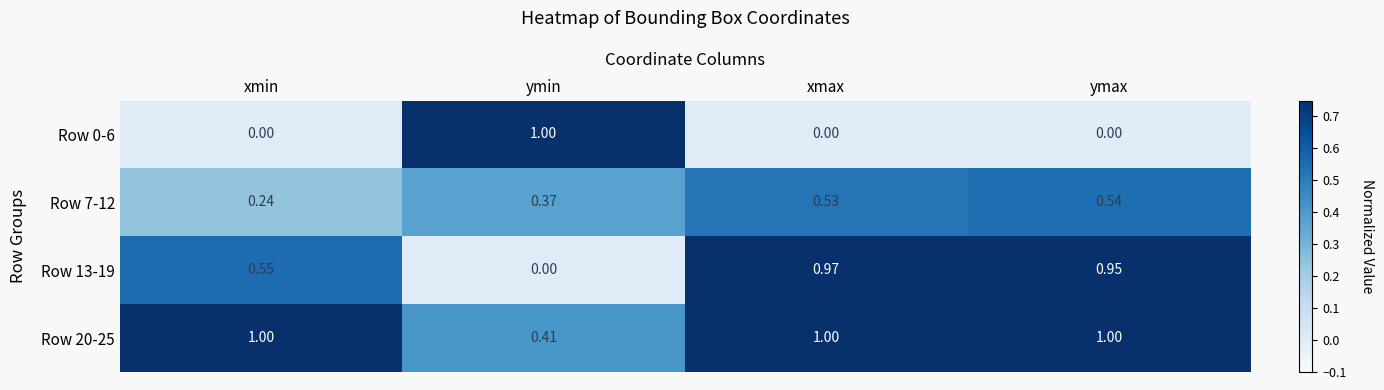

Rank the categories by Row 13-19 value from lowest to highest.

ymin, xmin, ymax, xmax